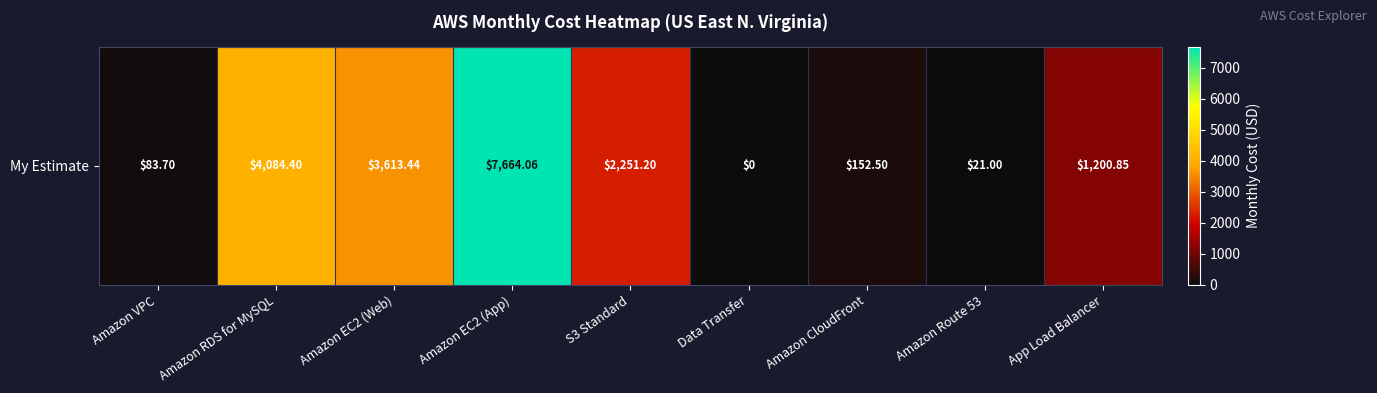

How many data points does each series have?

9